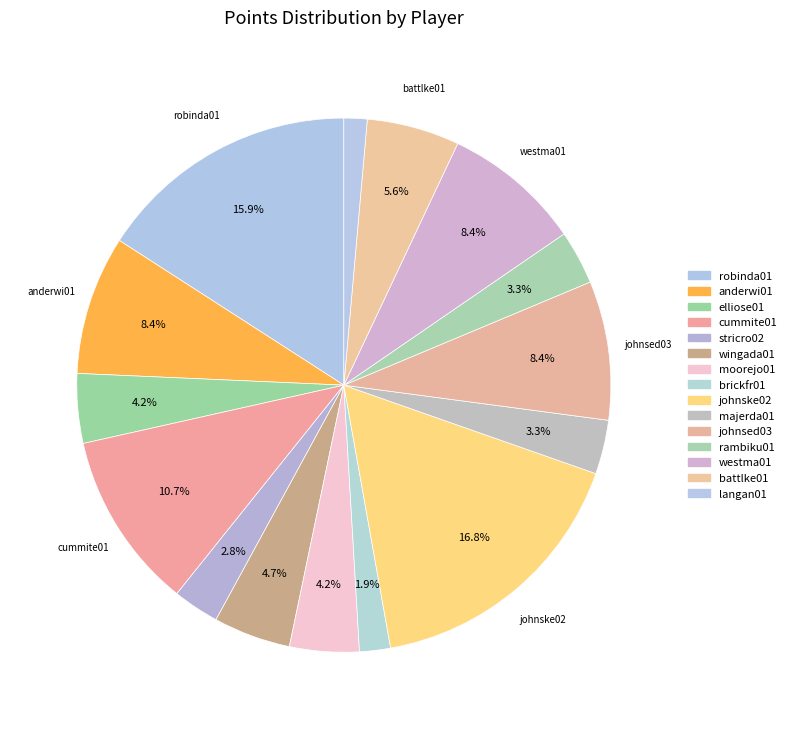

Is the sum of majerda01 and moorejo01 greater than half?

No